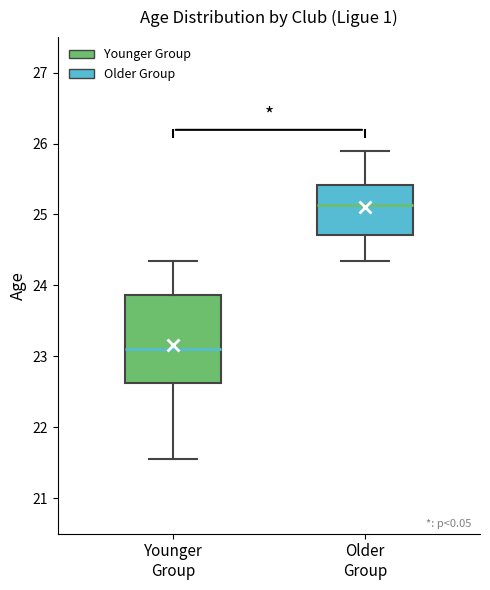

Which box's median line is the lowest?

Younger Group